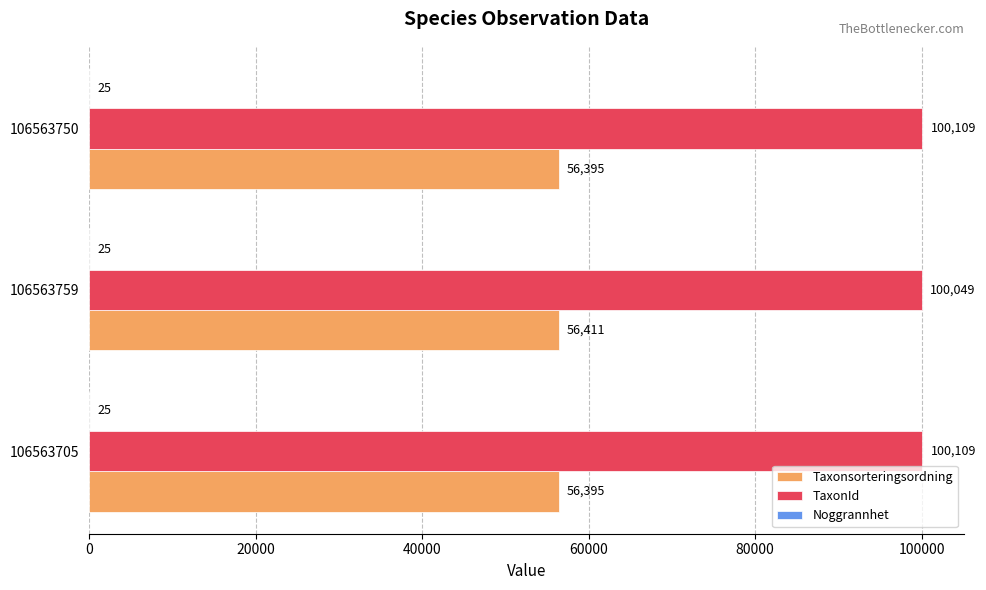

What value does the Taxonsorteringsordning series have at 106563759?

56411